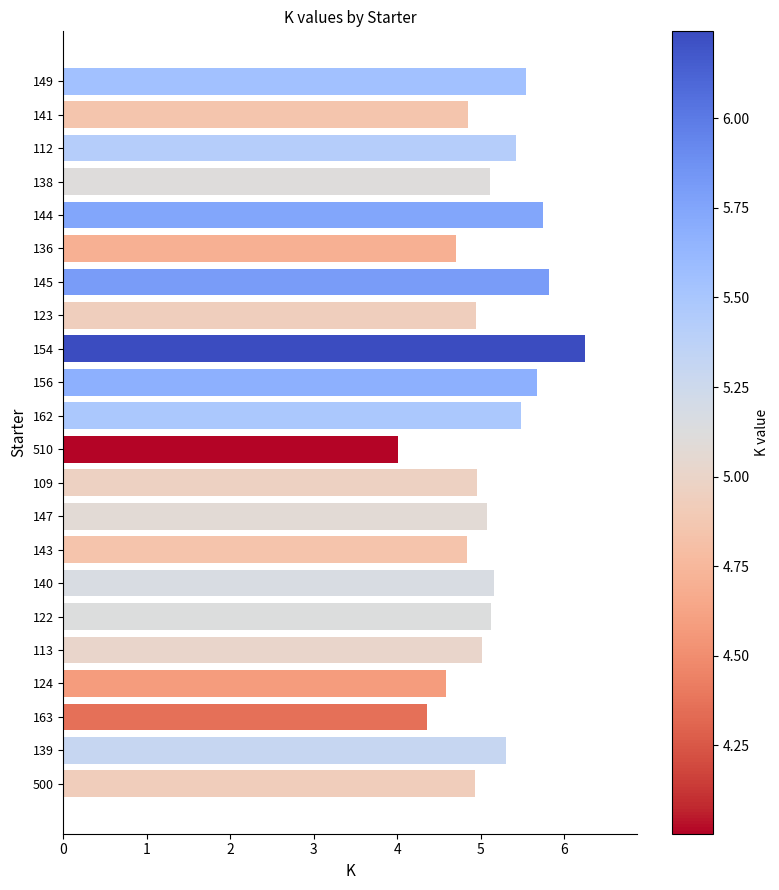

Are the bars horizontal?

Yes